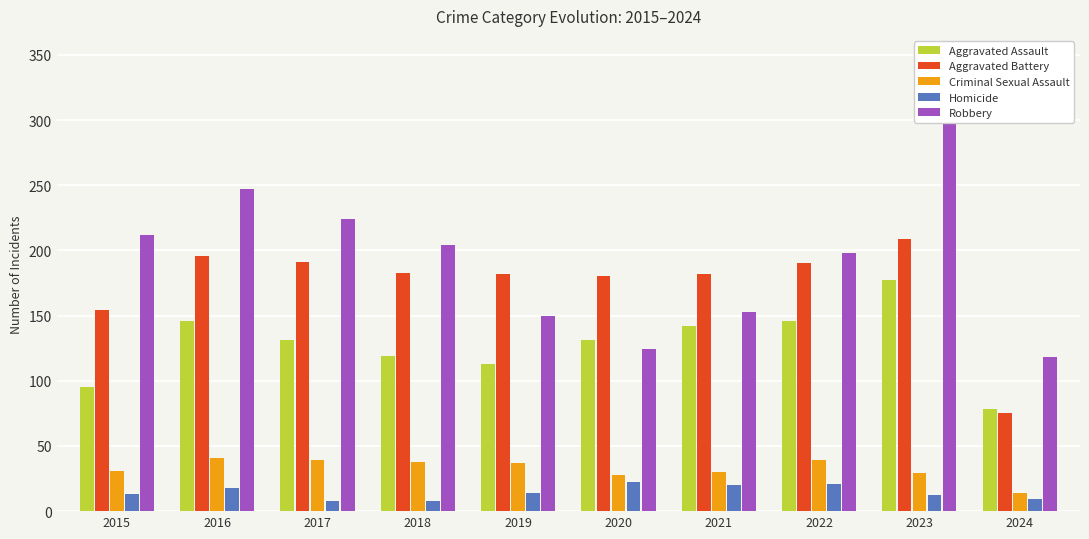

What is the maximum value shown in the chart?

317